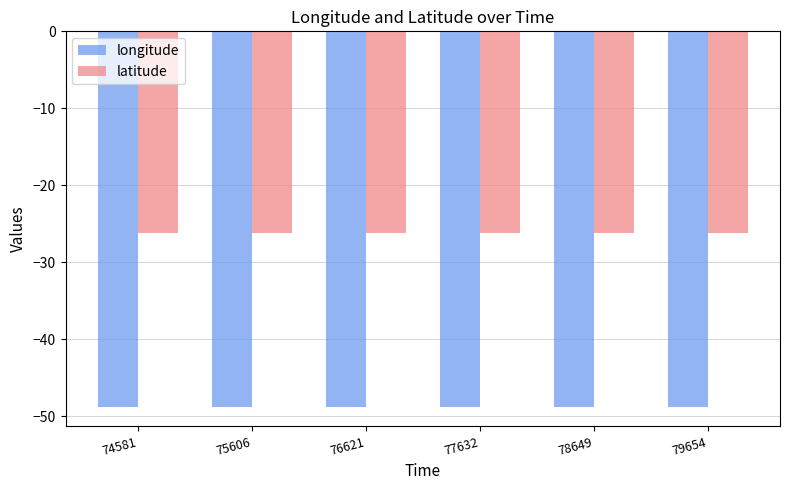

List the series in order of their overall mean, lowest first.

longitude, latitude